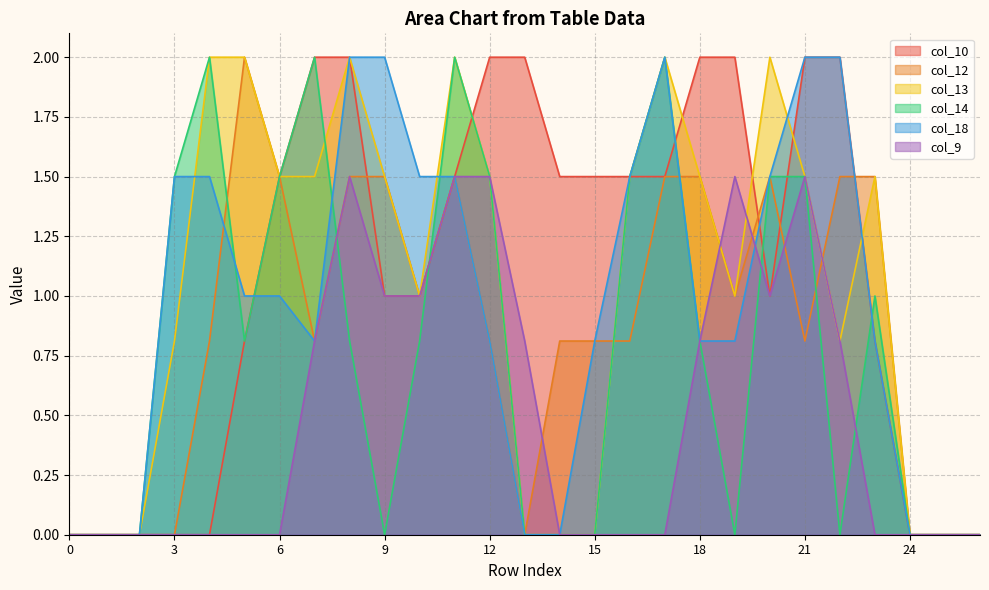

Reading right to left, transcribe all the data shown in this chart.

col_10: 26=0.0	25=0.0	24=0.0	23=0.8	22=2.0	21=2.0	20=1.0	19=2.0	18=2.0	17=1.5	16=1.5	15=1.5	14=1.5	13=2.0	12=2.0	11=1.5	10=1.0	9=1.0	8=2.0	7=2.0	6=1.5	5=0.8	4=0.0	3=0.0	2=0.0	1=0.0	0=0.0
col_12: 26=0.0	25=0.0	24=0.0	23=1.5	22=1.5	21=0.8	20=1.5	19=1.0	18=1.5	17=1.5	16=0.8	15=0.8	14=0.8	13=0.0	12=0.8	11=1.5	10=1.0	9=1.5	8=1.5	7=0.8	6=1.5	5=2.0	4=0.8	3=0.0	2=0.0	1=0.0	0=0.0
col_13: 26=0.0	25=0.0	24=0.0	23=1.5	22=0.8	21=1.5	20=2.0	19=1.0	18=1.5	17=2.0	16=1.5	15=0.0	14=0.0	13=0.0	12=1.5	11=2.0	10=1.0	9=1.5	8=2.0	7=1.5	6=1.5	5=2.0	4=2.0	3=0.8	2=0.0	1=0.0	0=0.0
col_14: 26=0.0	25=0.0	24=0.0	23=1.0	22=0.0	21=1.5	20=1.5	19=0.0	18=0.8	17=2.0	16=1.5	15=0.0	14=0.0	13=0.0	12=1.5	11=2.0	10=0.8	9=0.0	8=0.8	7=2.0	6=1.5	5=0.8	4=2.0	3=1.5	2=0.0	1=0.0	0=0.0
col_18: 26=0.0	25=0.0	24=0.0	23=0.8	22=2.0	21=2.0	20=1.5	19=0.8	18=0.8	17=2.0	16=1.5	15=0.8	14=0.0	13=0.0	12=0.8	11=1.5	10=1.5	9=2.0	8=2.0	7=0.8	6=1.0	5=1.0	4=1.5	3=1.5	2=0.0	1=0.0	0=0.0
col_9: 26=0.0	25=0.0	24=0.0	23=0.0	22=0.8	21=1.5	20=1.0	19=1.5	18=0.8	17=0.0	16=0.0	15=0.0	14=0.0	13=0.8	12=1.5	11=1.5	10=1.0	9=1.0	8=1.5	7=0.8	6=0.0	5=0.0	4=0.0	3=0.0	2=0.0	1=0.0	0=0.0